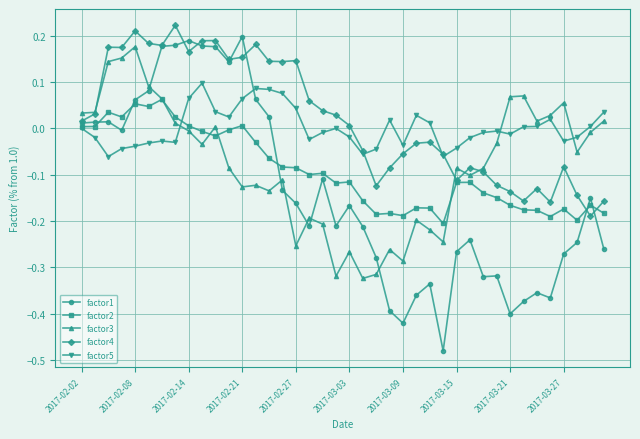

True or false: factor5 has more than 2 points higher than both neighbors.

True